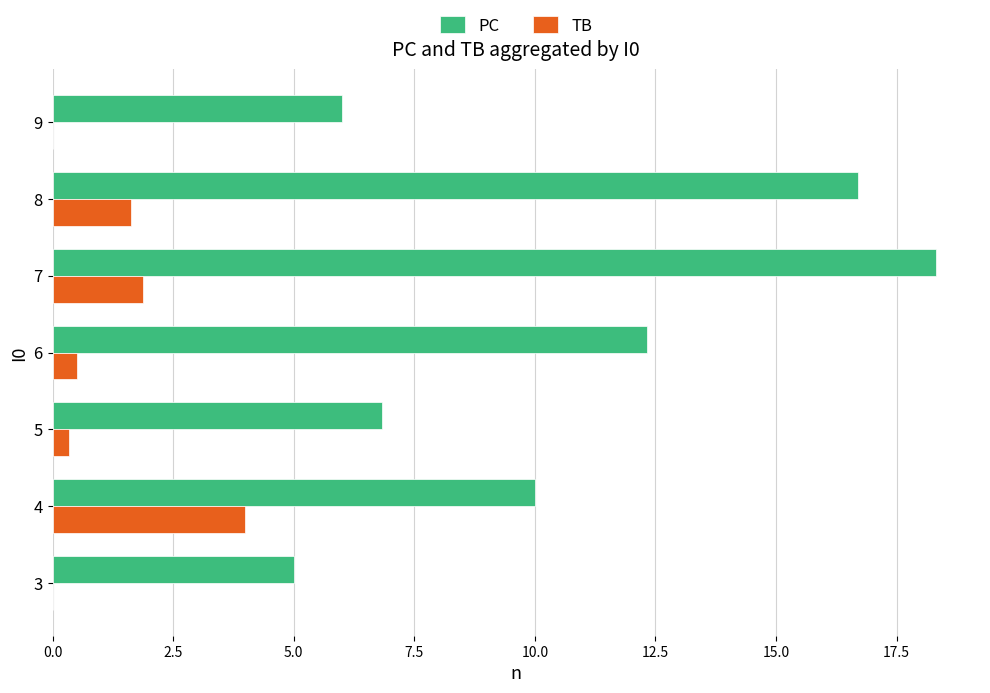

At which label does TB reach its peak?

4